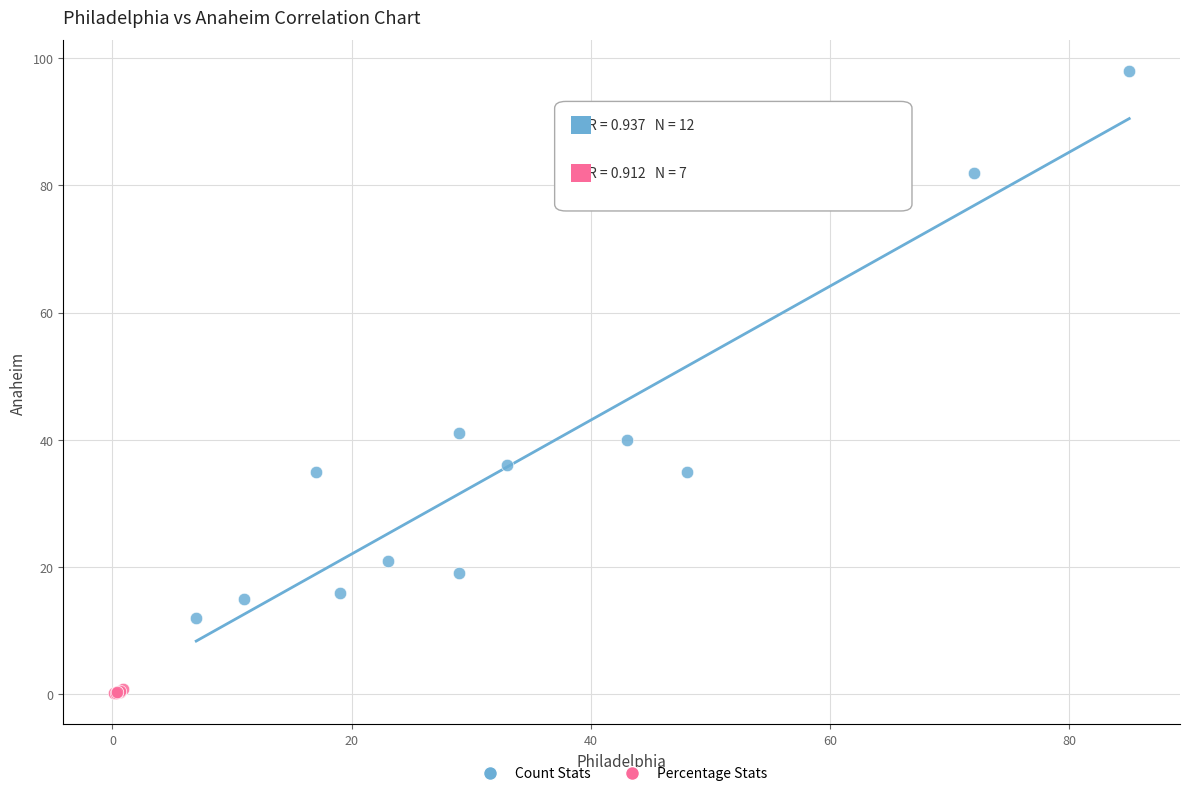

What are all the series names shown in the legend?

Count Stats, Percentage Stats